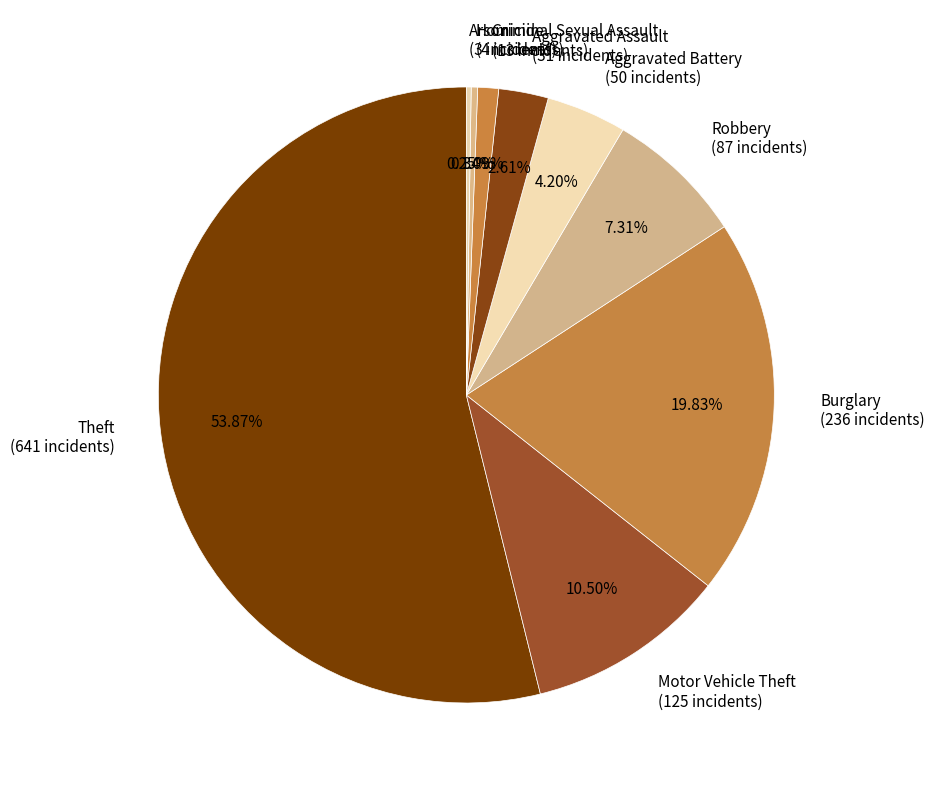

To the nearest percent, what percentage of the pie is Criminal Sexual Assault?

1%